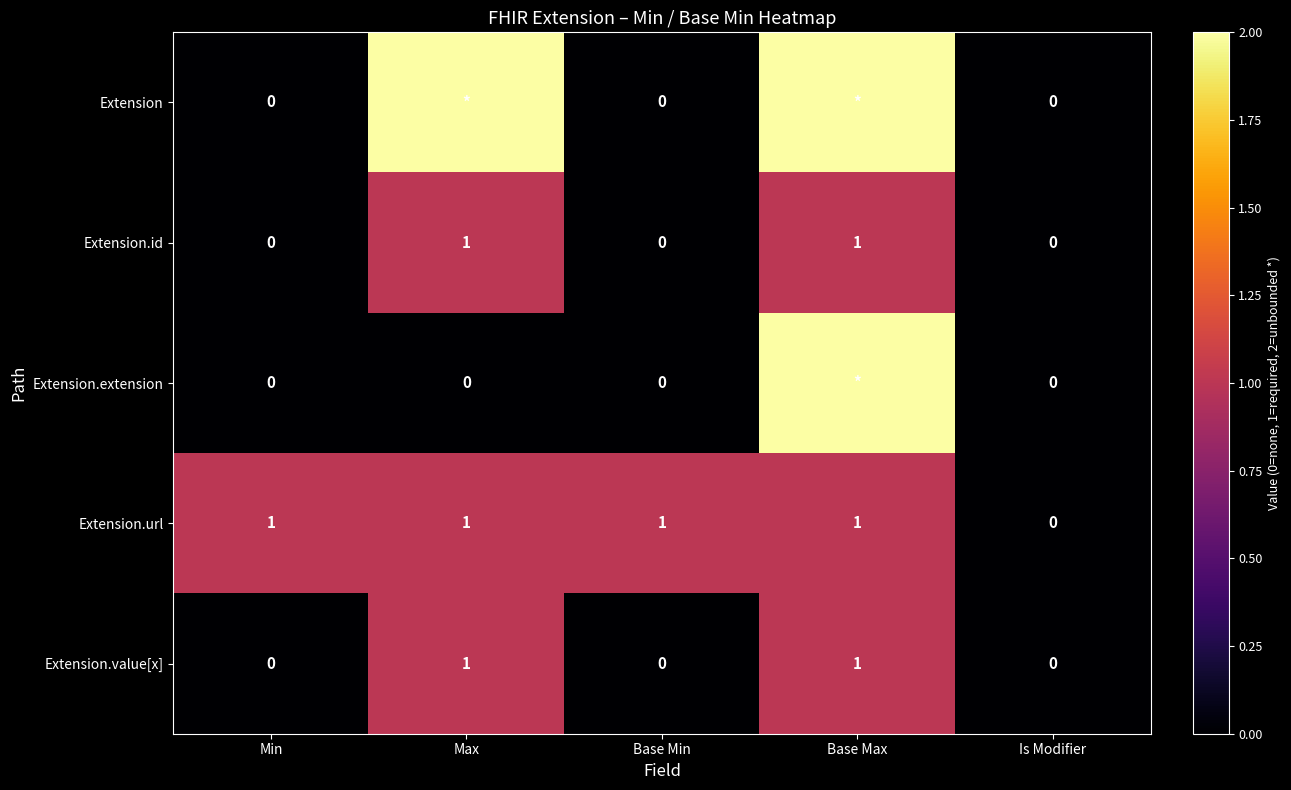

The value of Extension.id at Min is 0. True or false?

True